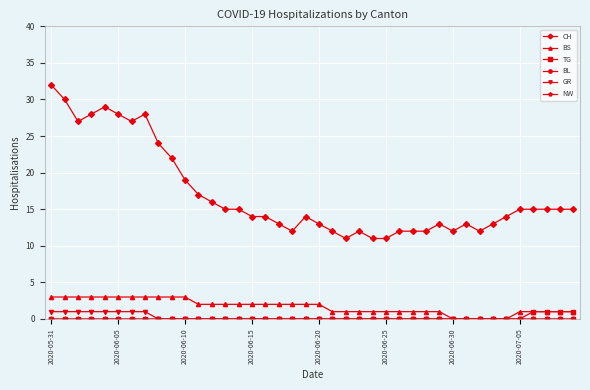

What is the sum of all CH values?

682